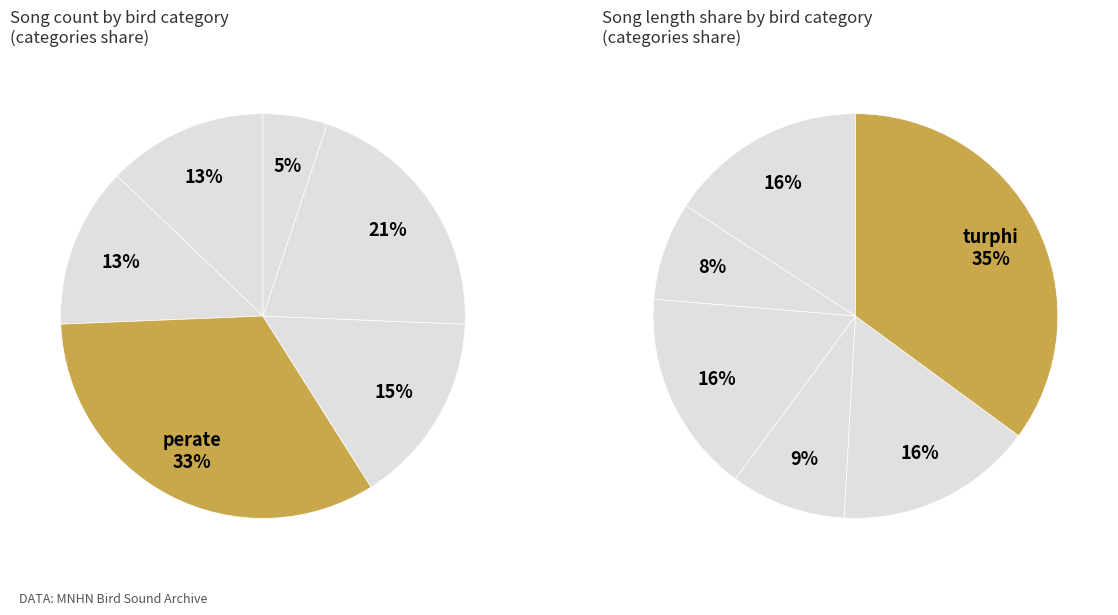

To the nearest percent, what percentage of the pie is phycol?

15%